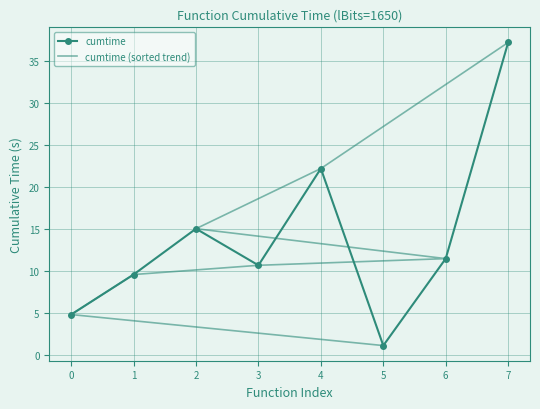

At which category does cumtime reach its first local valley?

3